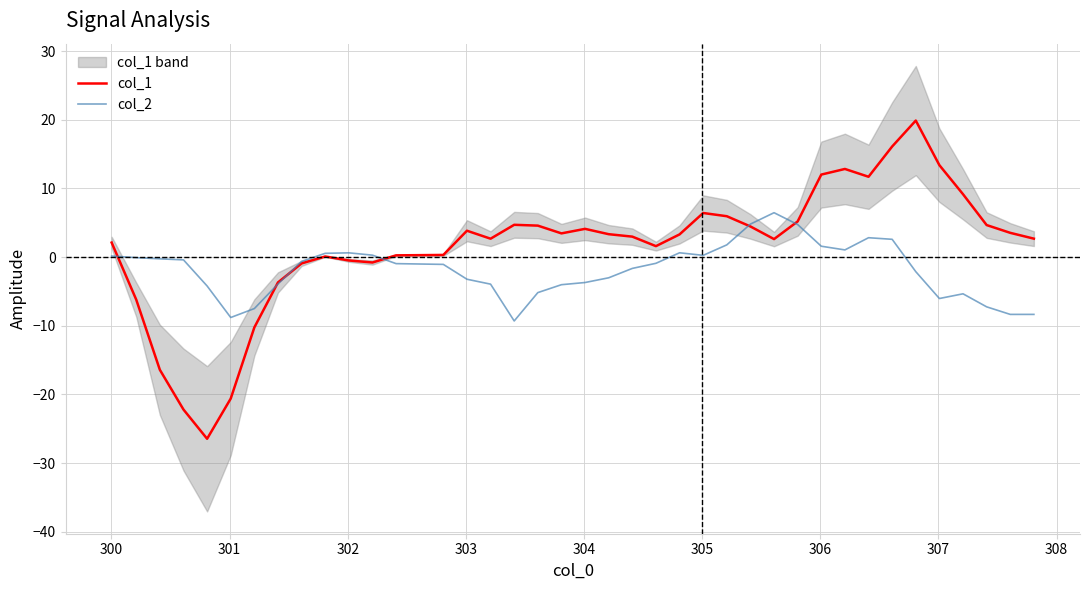

What is the difference between the maximum and second lowest values in the col_1 series?

42.1